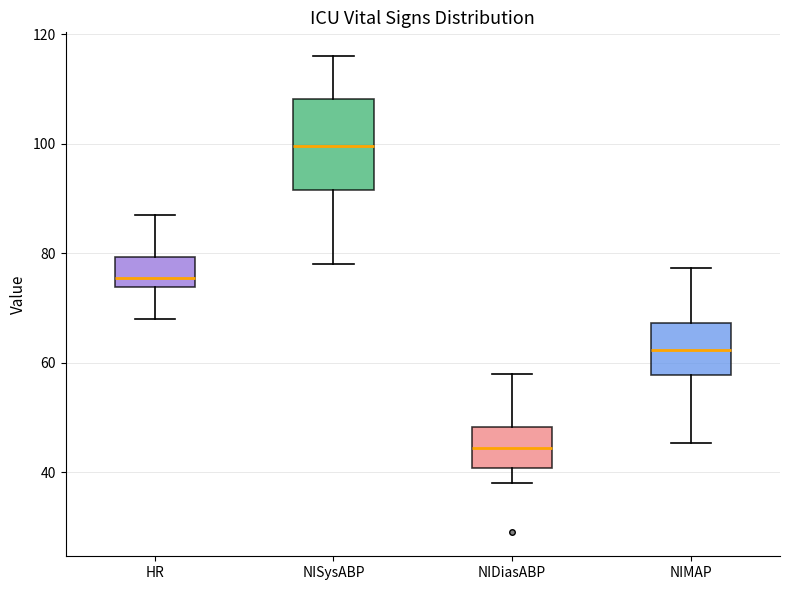

Comparing the boxes themselves (not the whiskers), which one is the tallest?

NISysABP